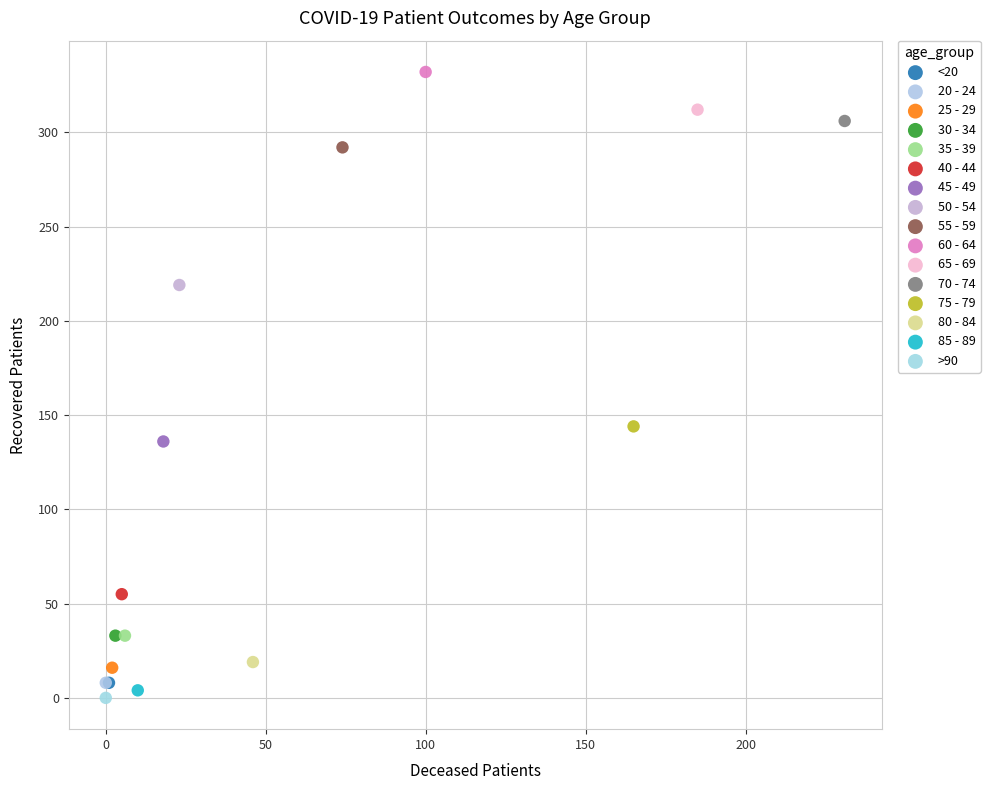

Which series contains the highest Y value?

60 - 64